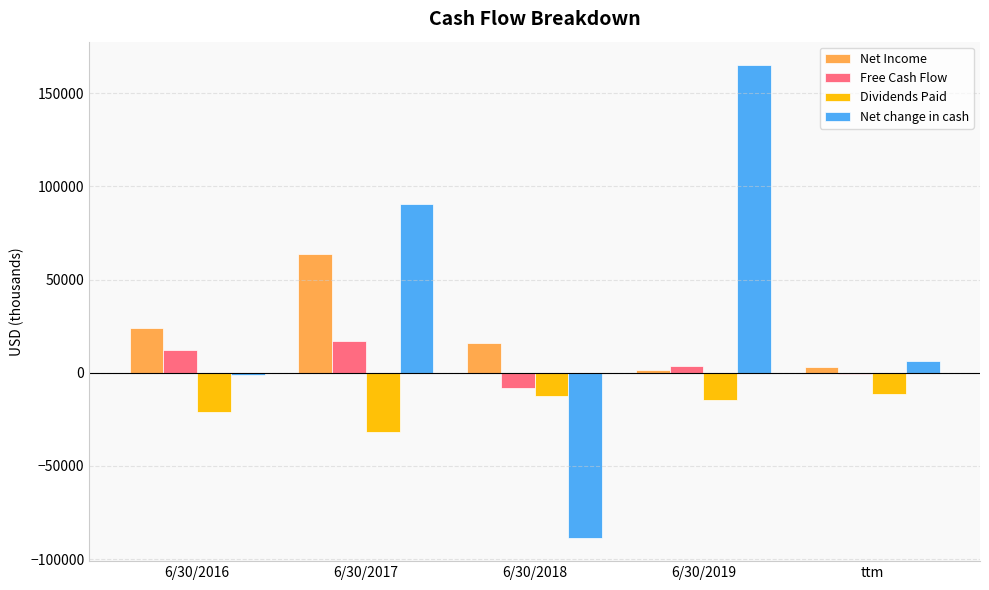

How many data points does each series have?

5